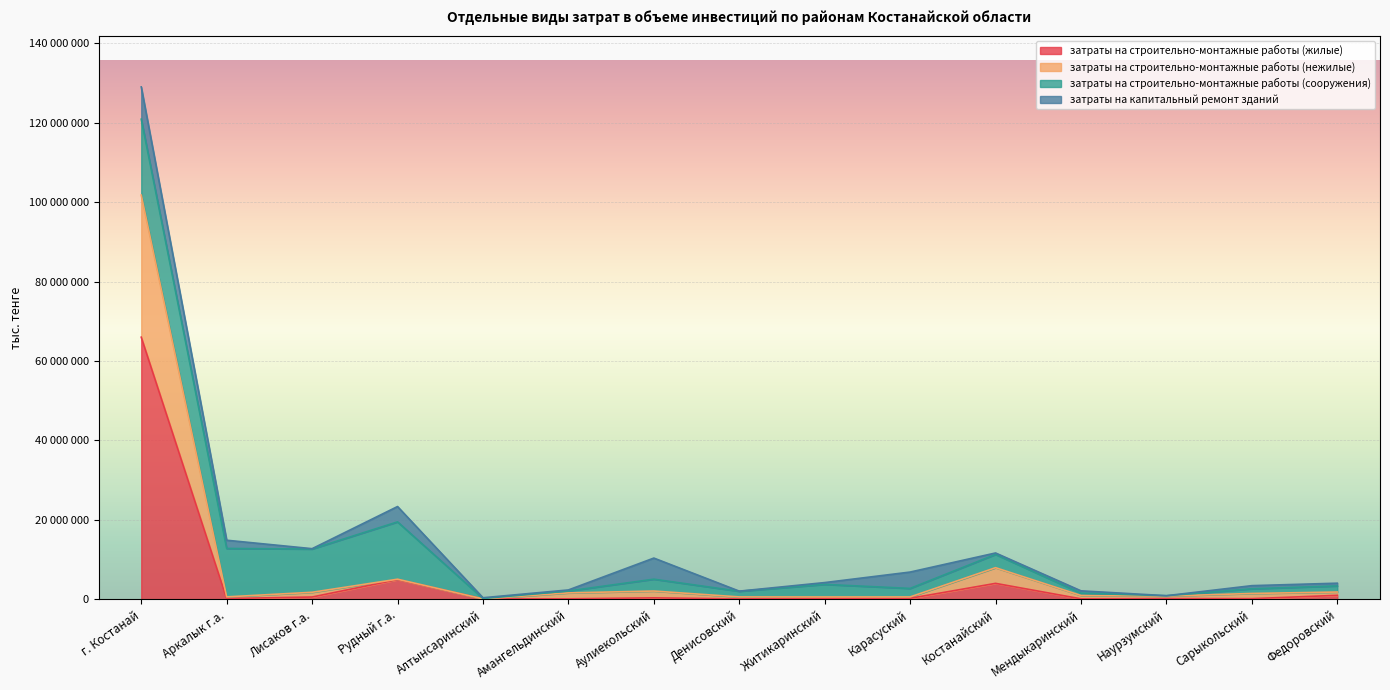

Which label corresponds to the largest value in the chart?

г. Костанай